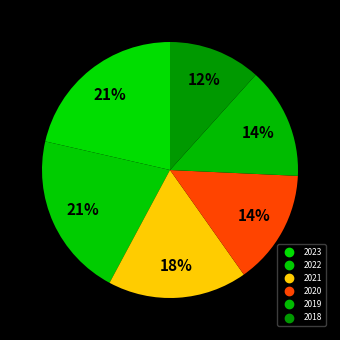

Is there any slice that represents more than half of the pie?

No